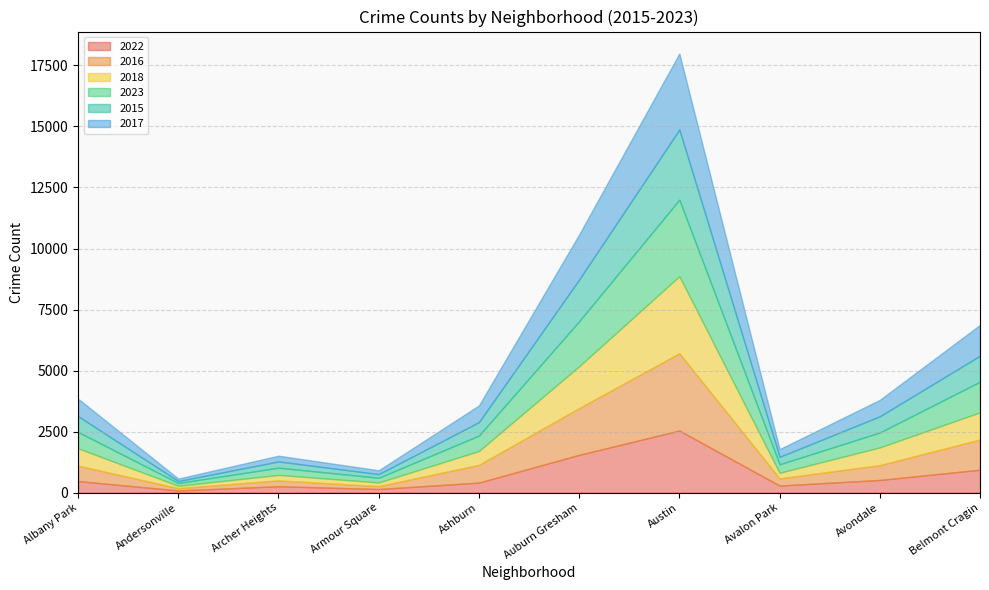

What is the smallest value displayed?

81